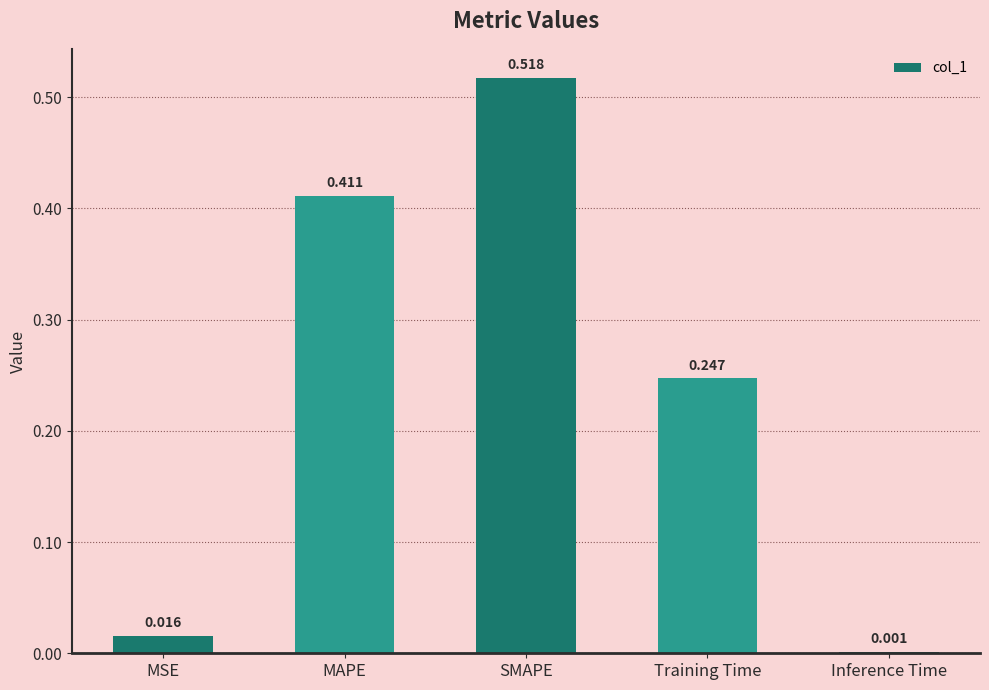

What is the sum of all values?

1.2